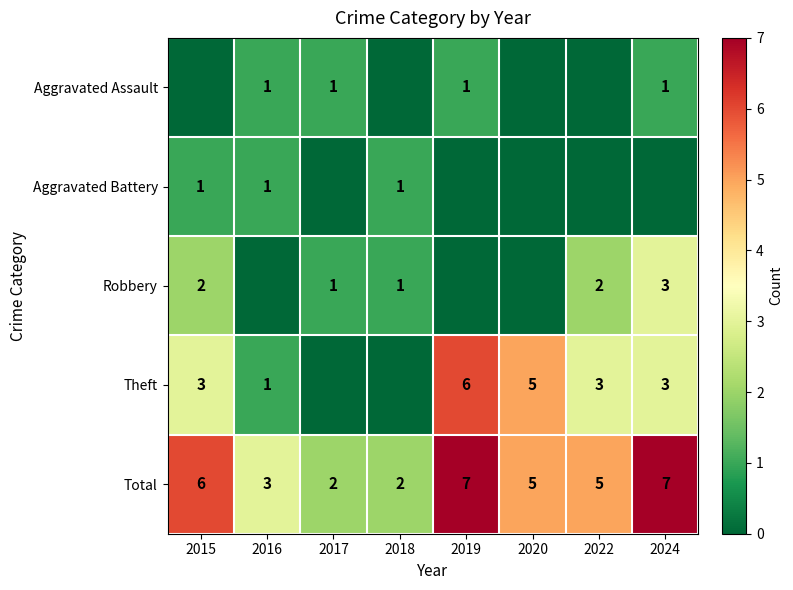

At which label does Total first exceed 5?

2015